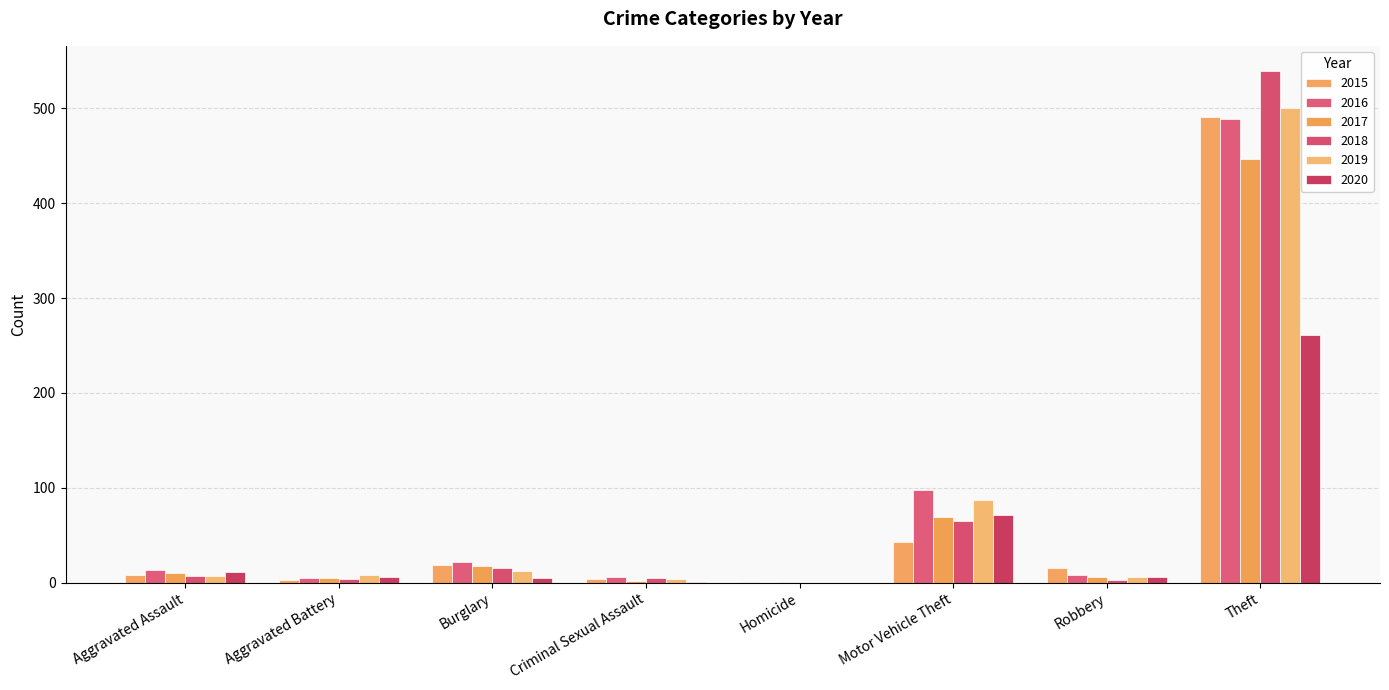

What position from the right is Homicide?

4